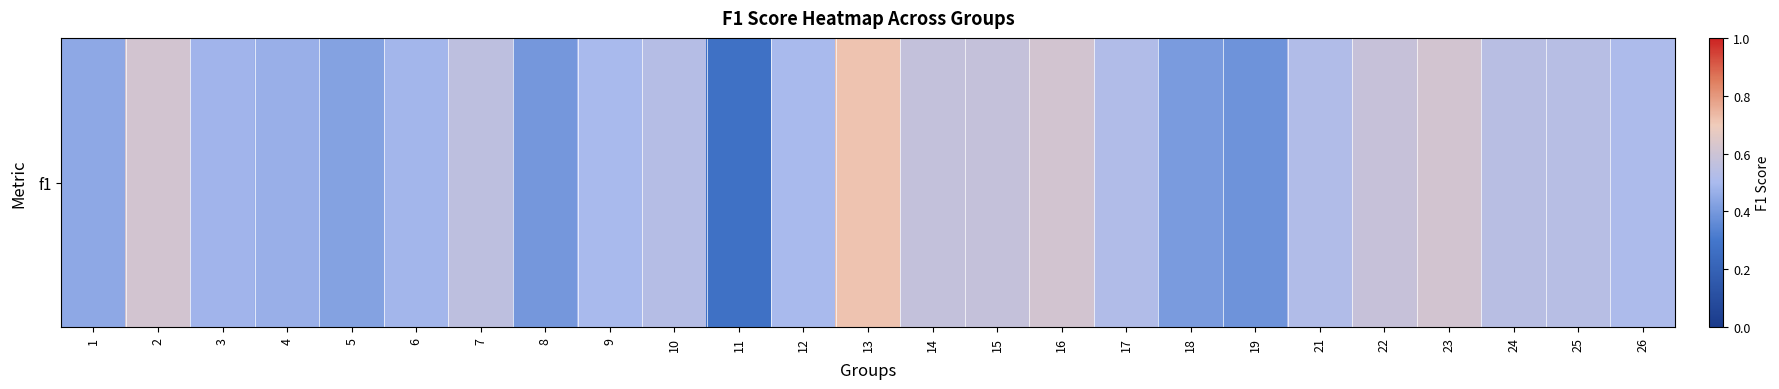

Count the number of categories in the chart.

25